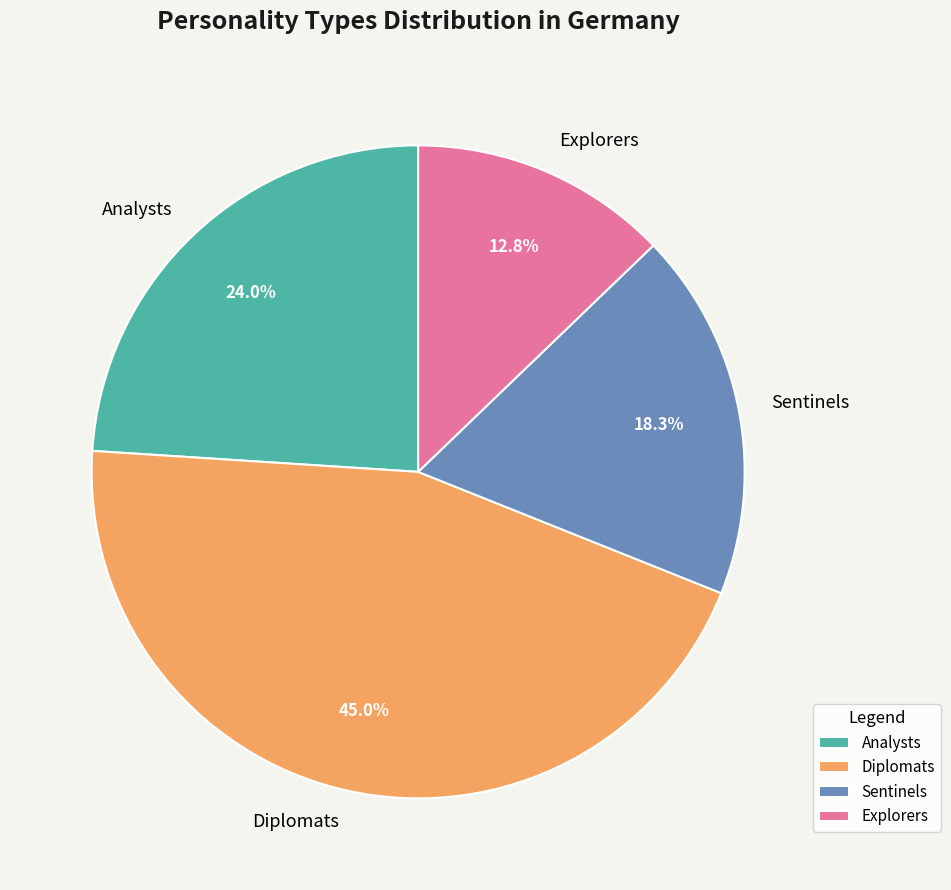

To the nearest percent, what percentage of the pie is Diplomats?

45%